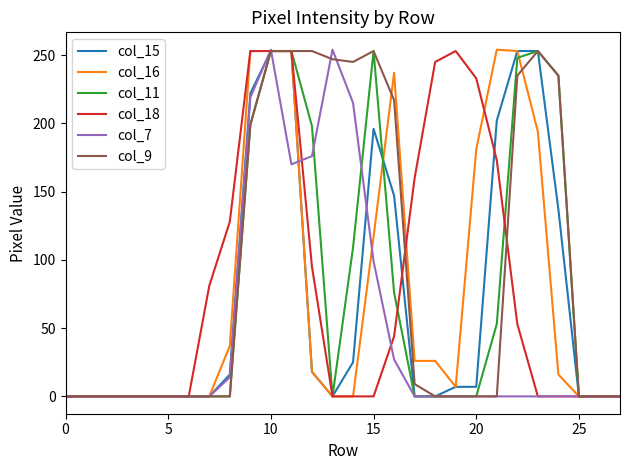

What is the greatest value displayed?

254